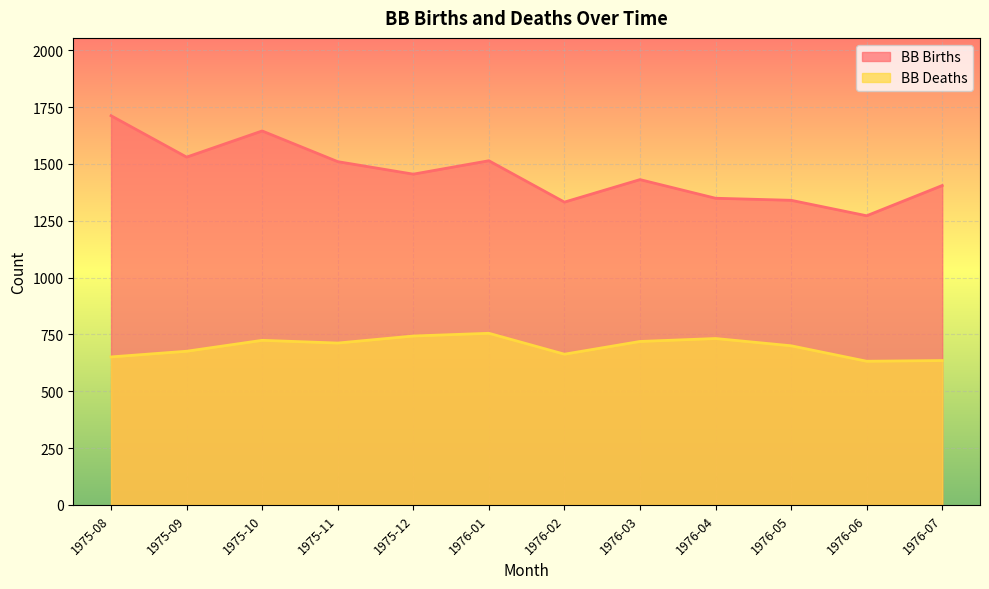

At which category is the sum across all series the highest?

1975-10